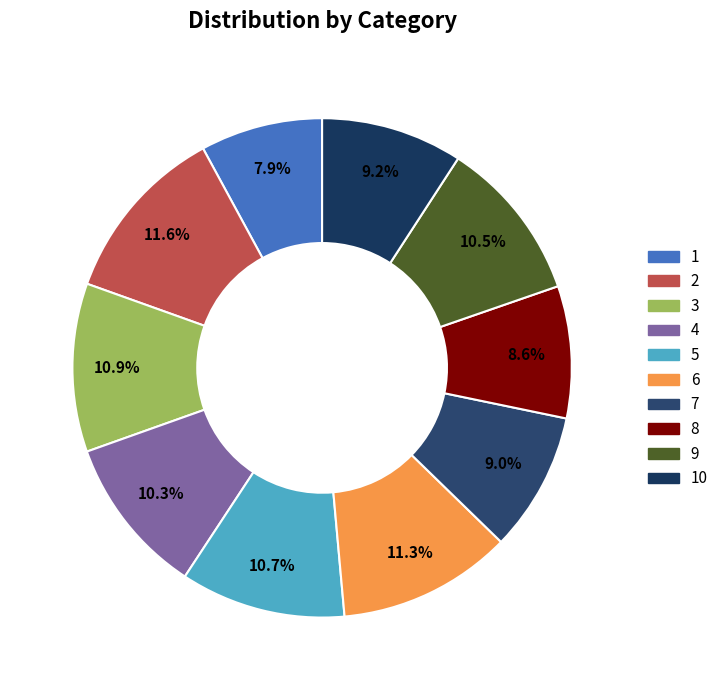

Count the number of slices in the pie.

10